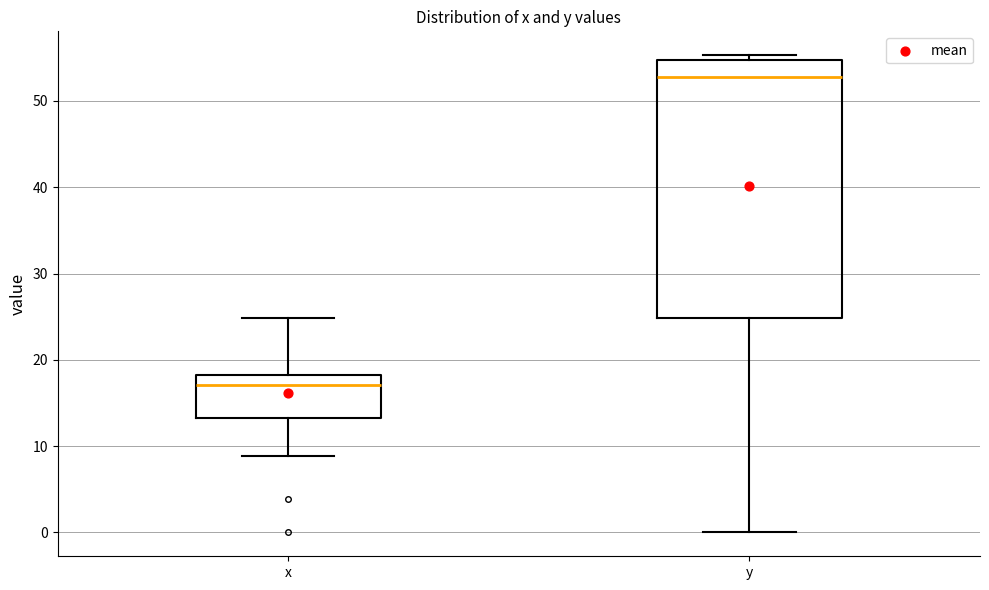

Comparing the boxes themselves (not the whiskers), which one is the tallest?

y